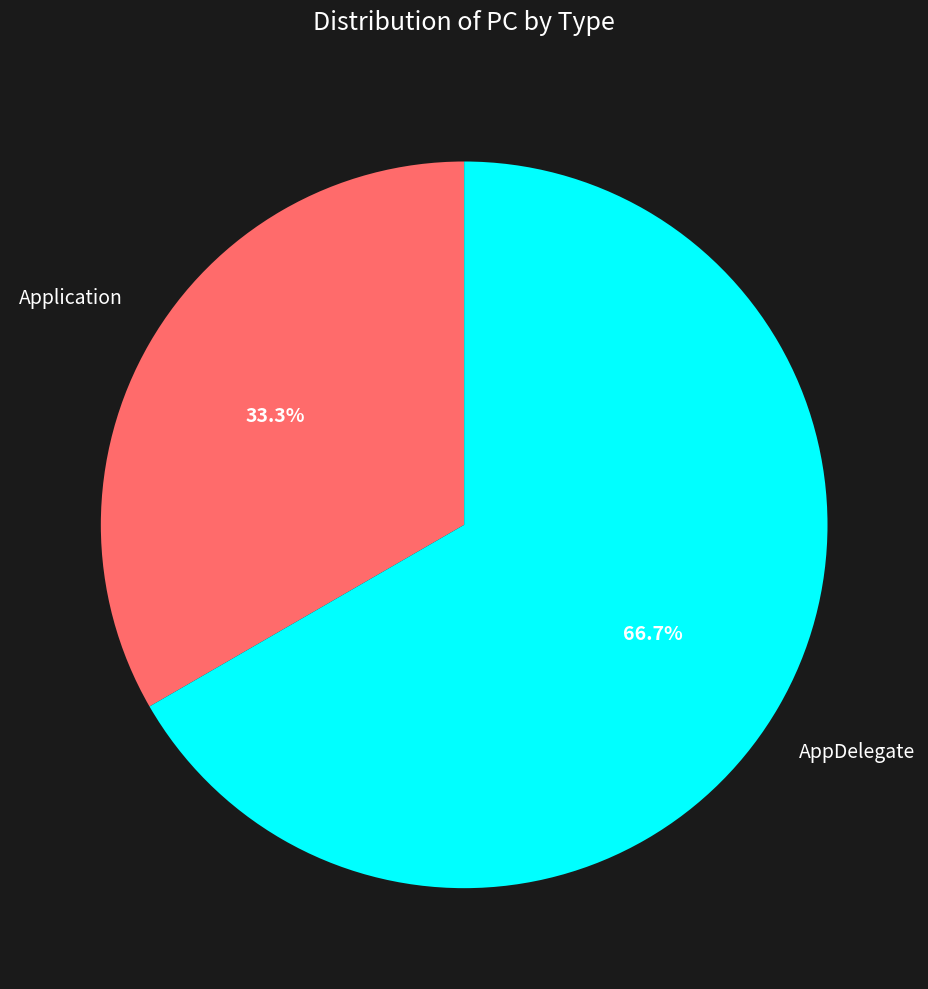

Does any single category account for the majority?

Yes